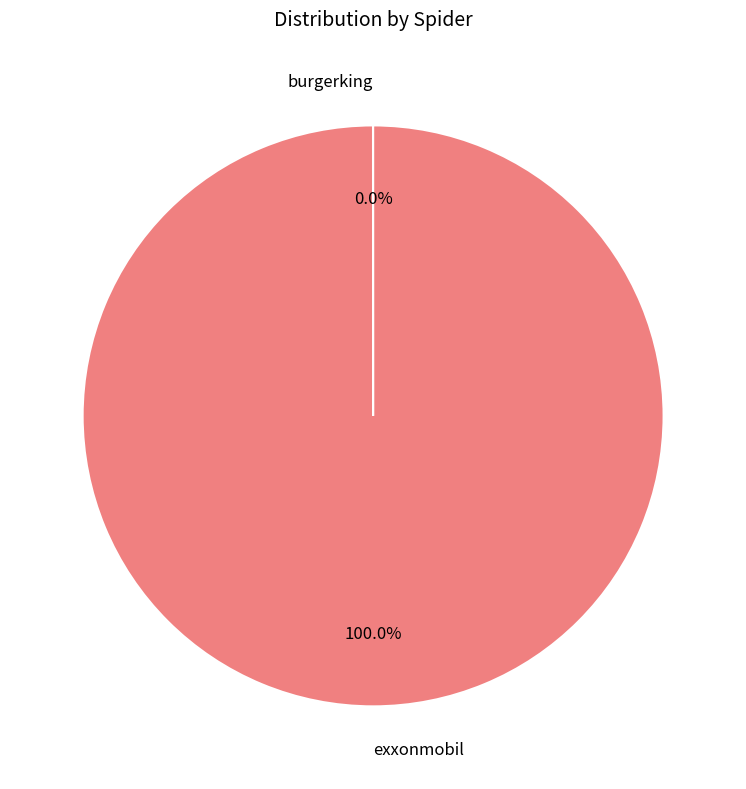

Is there a majority slice in this chart?

Yes